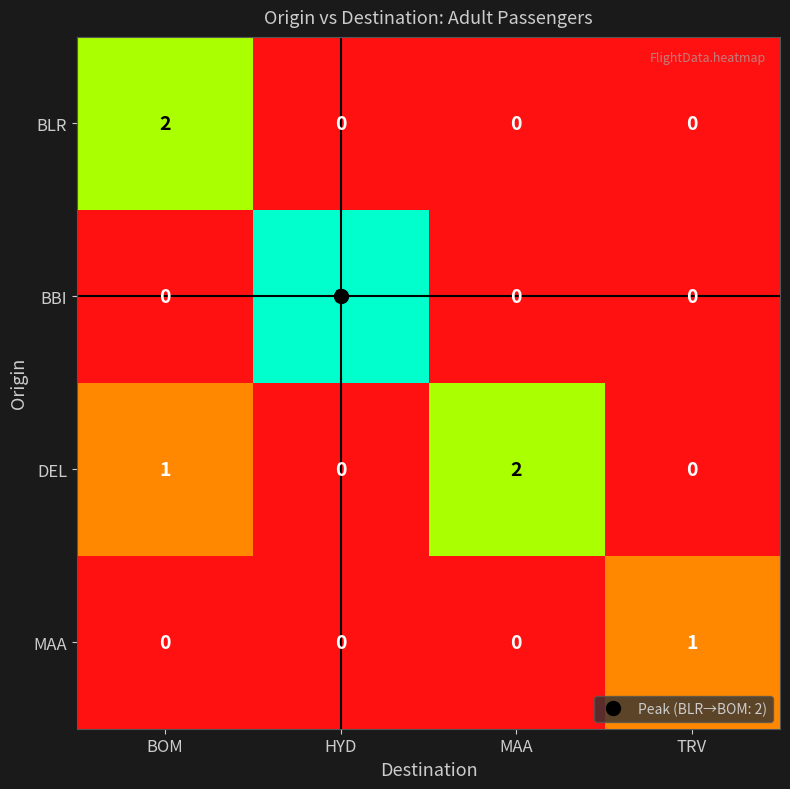

What is the difference between the highest and lowest values at BOM?

2